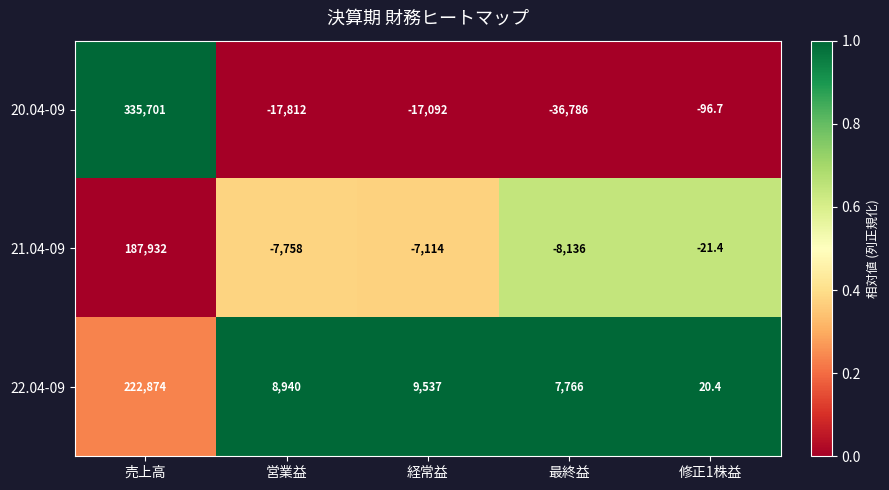

True or false: 21.04-09 has a value of -21.4 at 修正1株益.

True